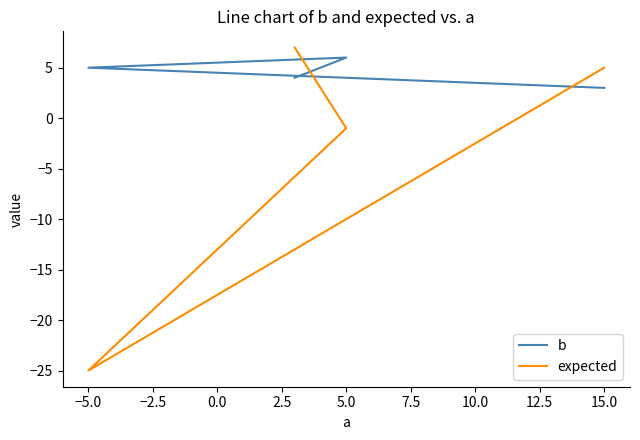

List the series in order of their peak value, highest first.

expected, b